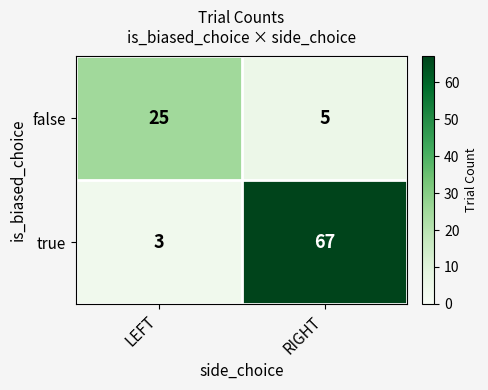

List the series in order of their overall mean, lowest first.

false, true